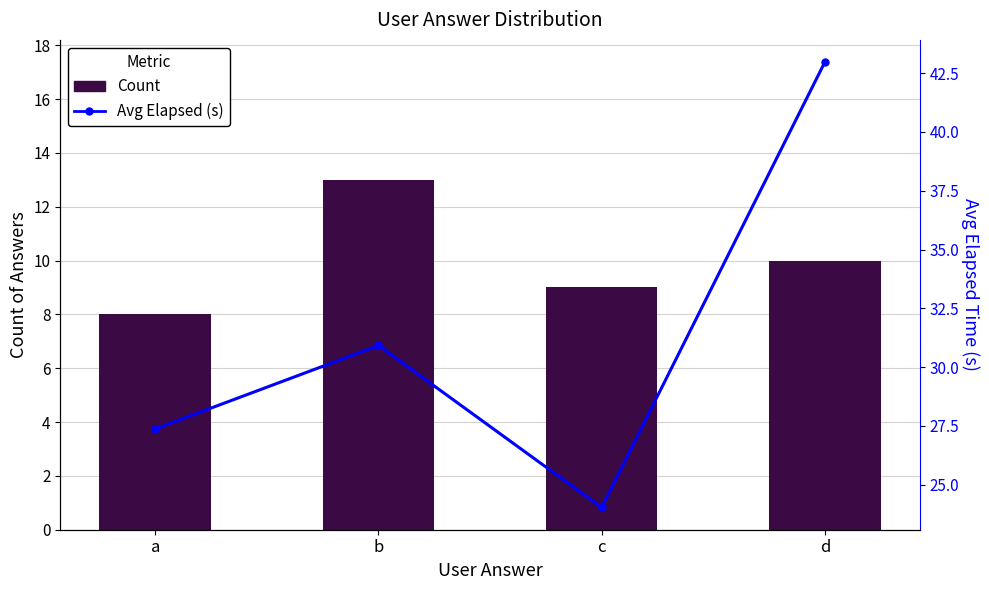

What is the total value across all series at c?

33.0